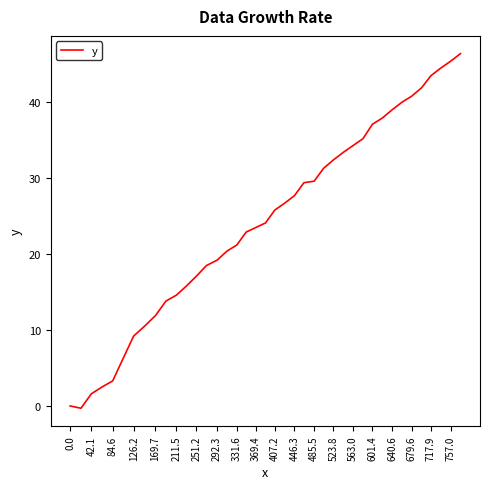

What is the maximum value shown in the chart?

46.4